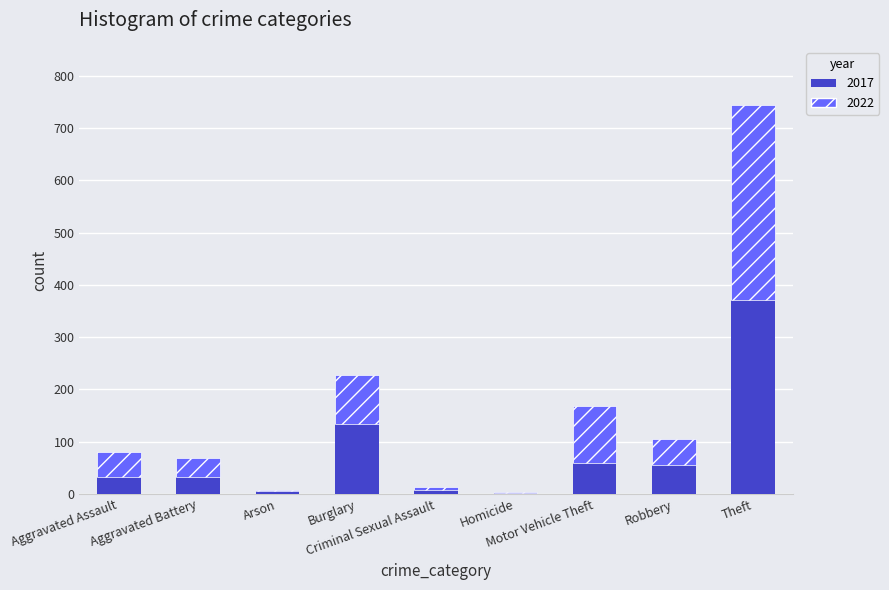

What is the sum of all 2017 values?

697